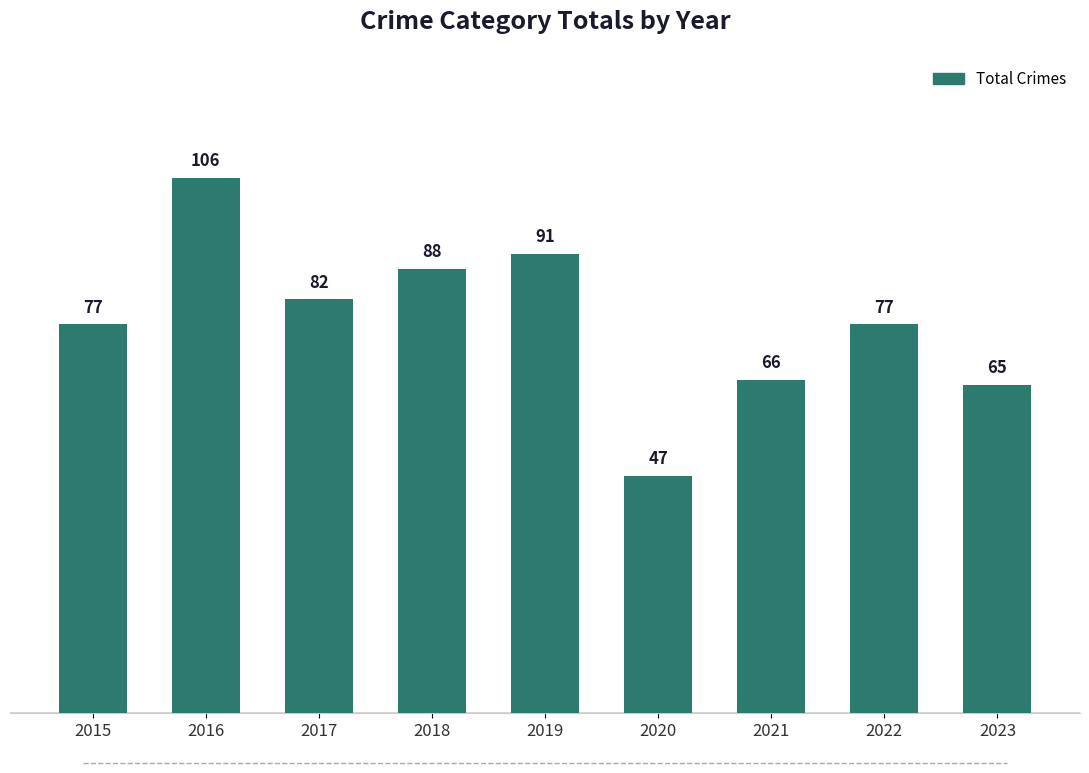

What is the greatest value displayed?

106